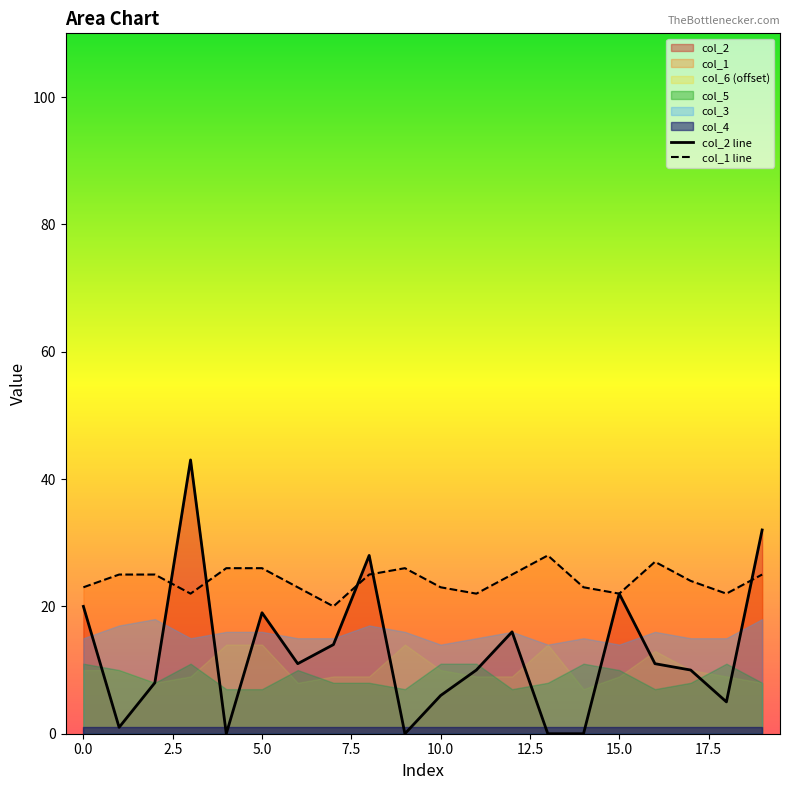

Rank the series by their maximum value, from highest to lowest.

col_2 line, col_1 line